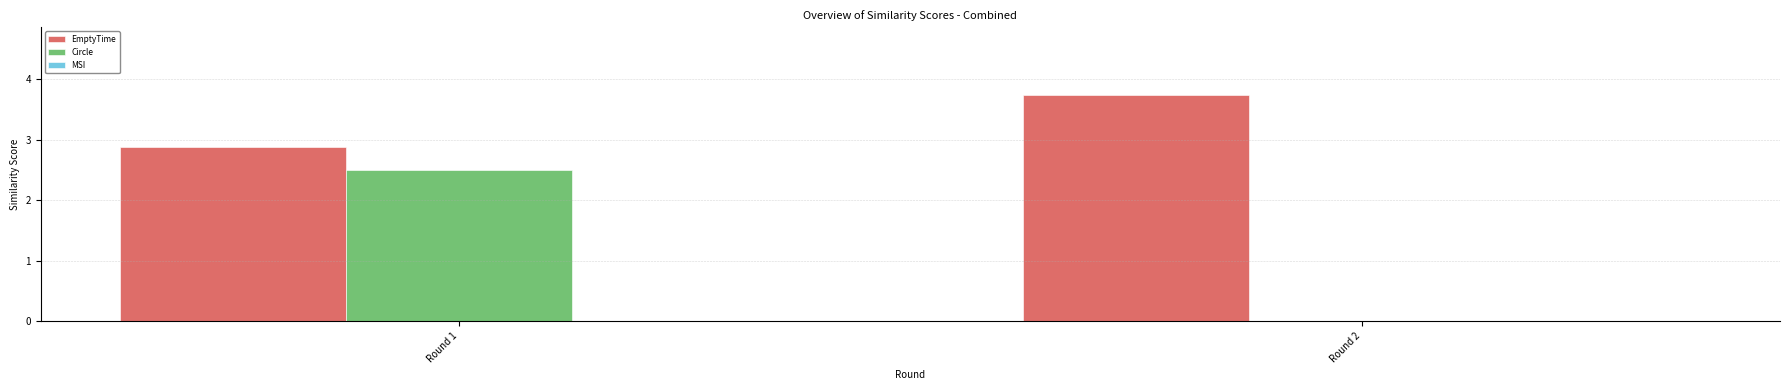

Which series changed the most between Round 1 and Round 2?

Circle